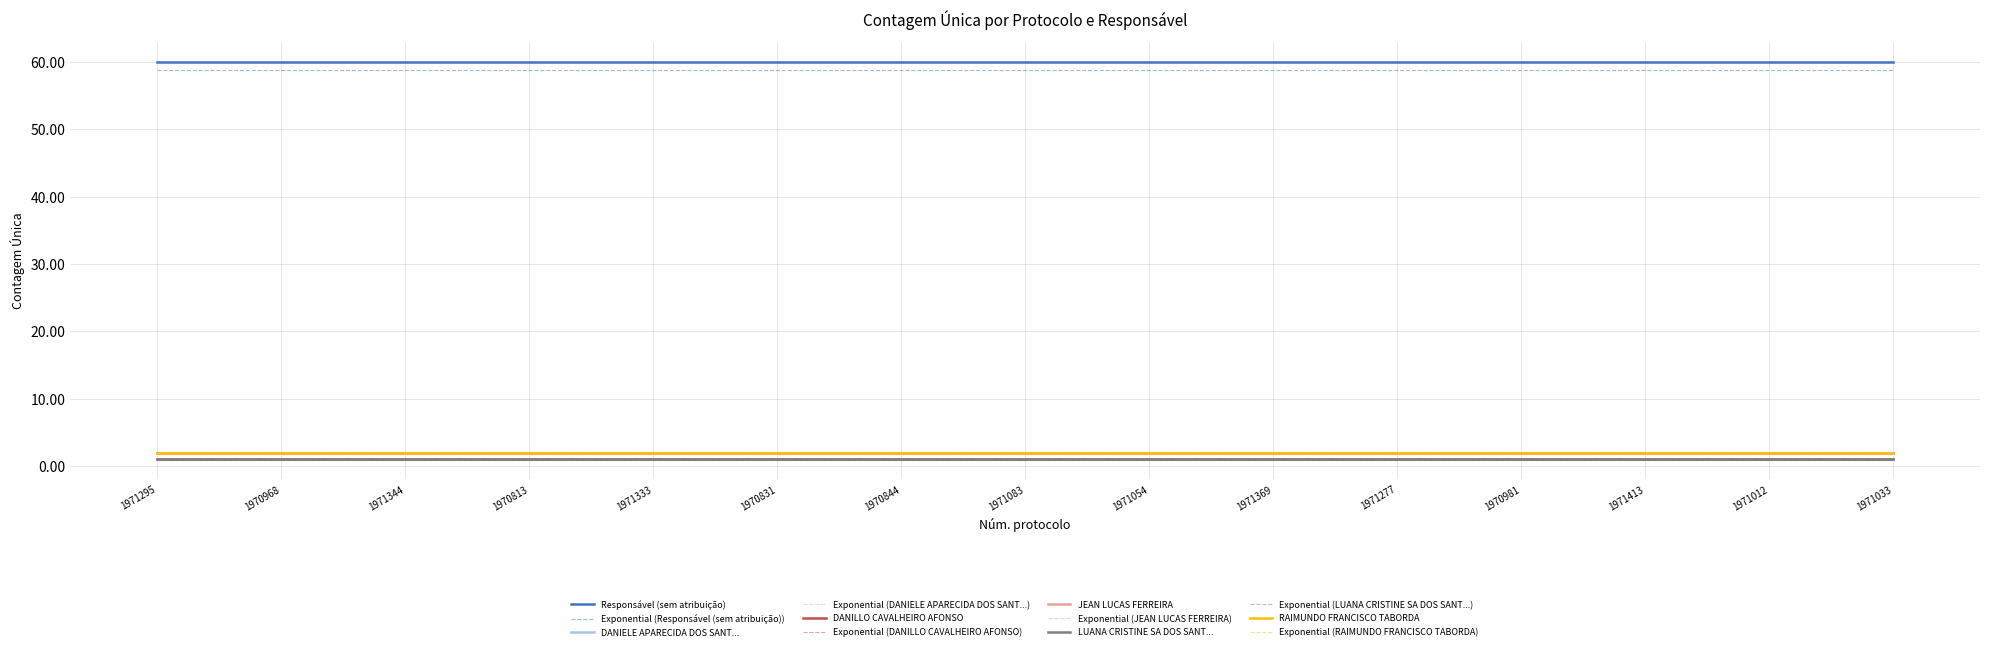

Is this an area chart (filled region under the line)?

No